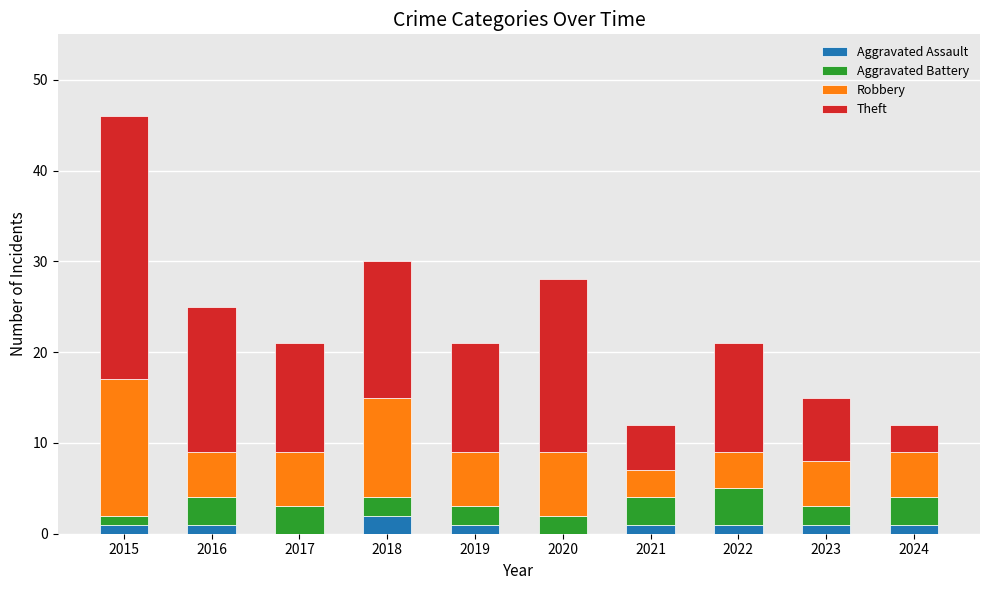

What are all the series names shown in the legend?

Aggravated Assault, Aggravated Battery, Robbery, Theft